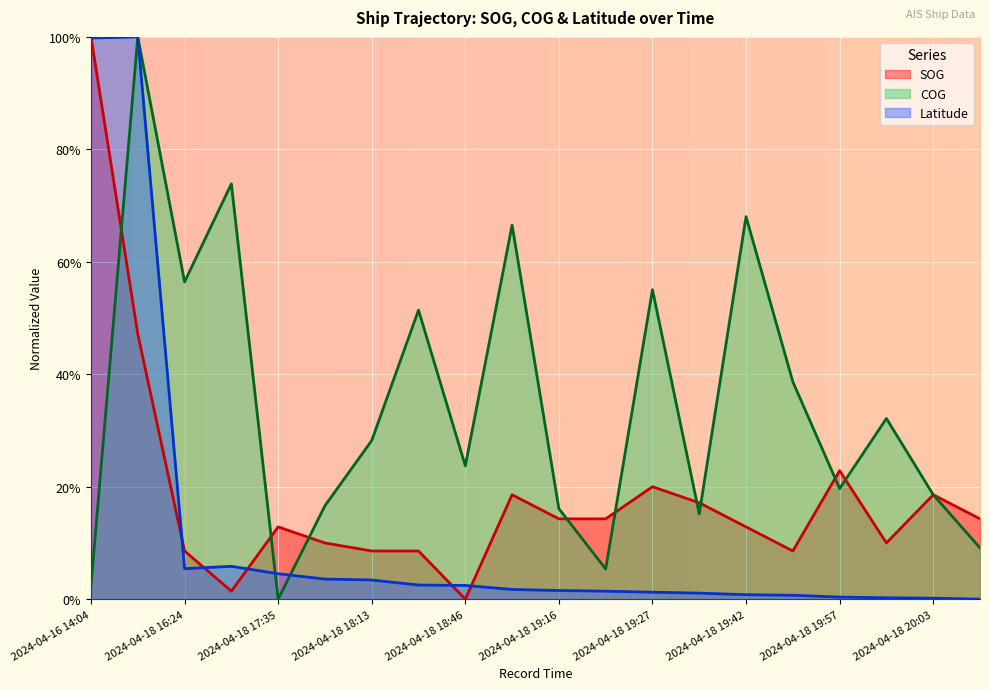

Reading left to right, transcribe all the data shown in this chart.

SOG: 1.0	0.5	0.1	0.0	0.1	0.1	0.1	0.1	0.0	0.2	0.1	0.1	0.2	0.2	0.1	0.1	0.2	0.1	0.2	0.1
COG: 0.0	1.0	0.6	0.7	0.0	0.2	0.3	0.5	0.2	0.7	0.2	0.1	0.6	0.2	0.7	0.4	0.2	0.3	0.2	0.1
Latitude: 1.0	1.0	0.1	0.1	0.0	0.0	0.0	0.0	0.0	0.0	0.0	0.0	0.0	0.0	0.0	0.0	0.0	0.0	0.0	0.0